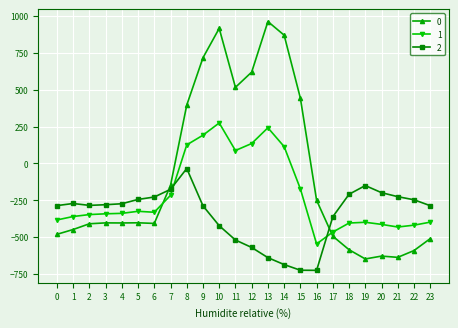

True or false: 2 has more than 0 points higher than both neighbors.

True